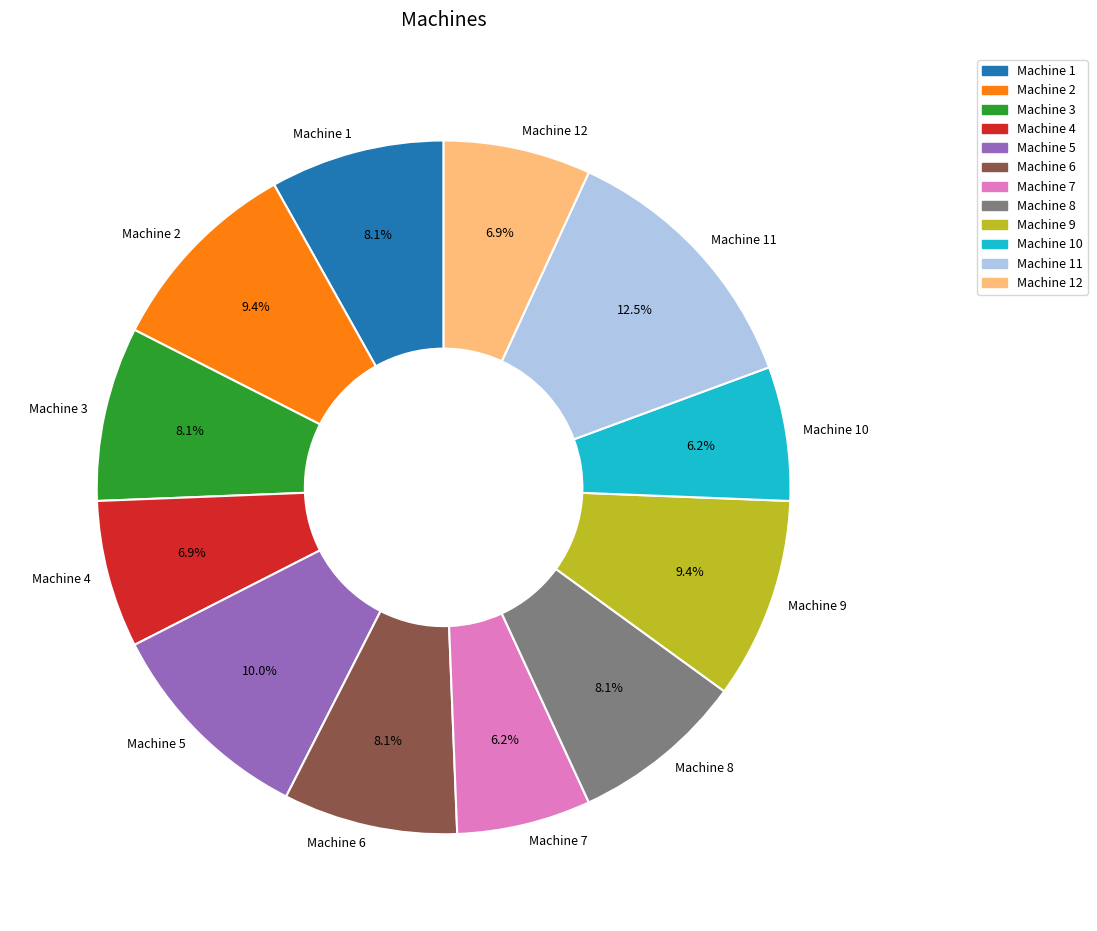

To the nearest percent, what is the combined percentage of Machine 12 and Machine 4?

14%